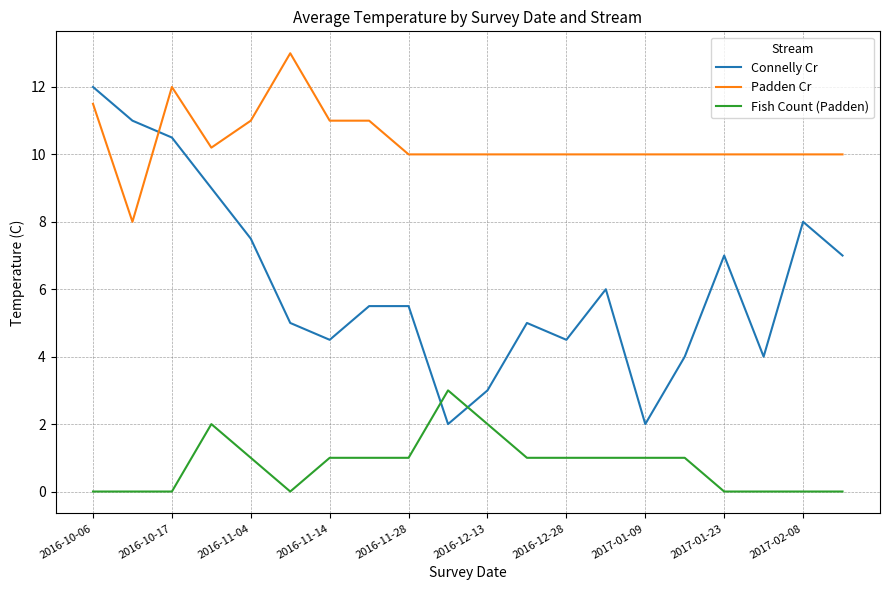

How many series are shown in this chart?

3